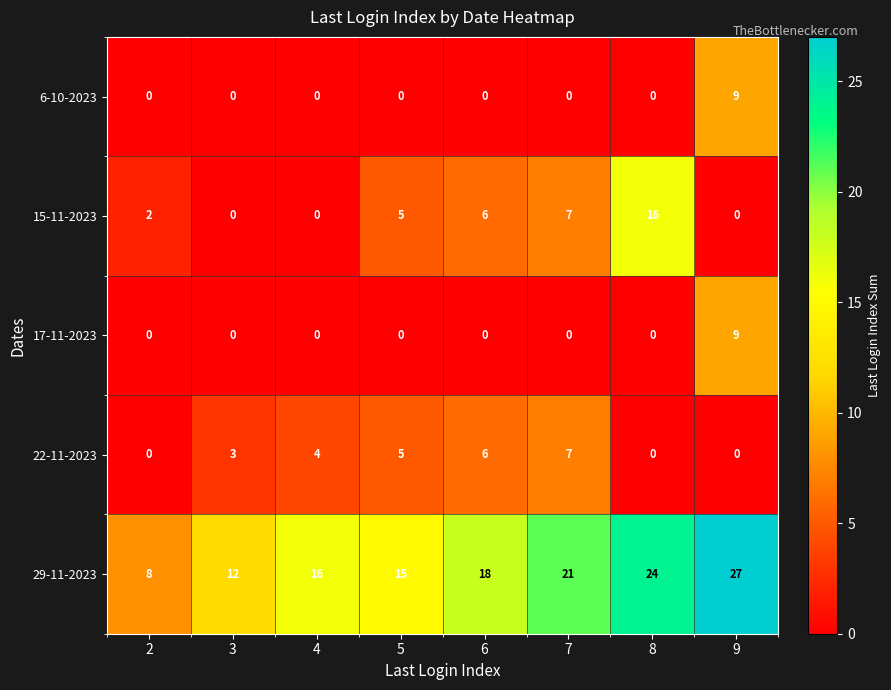

The 22-11-2023 series shows 7 at 7. True or false?

True